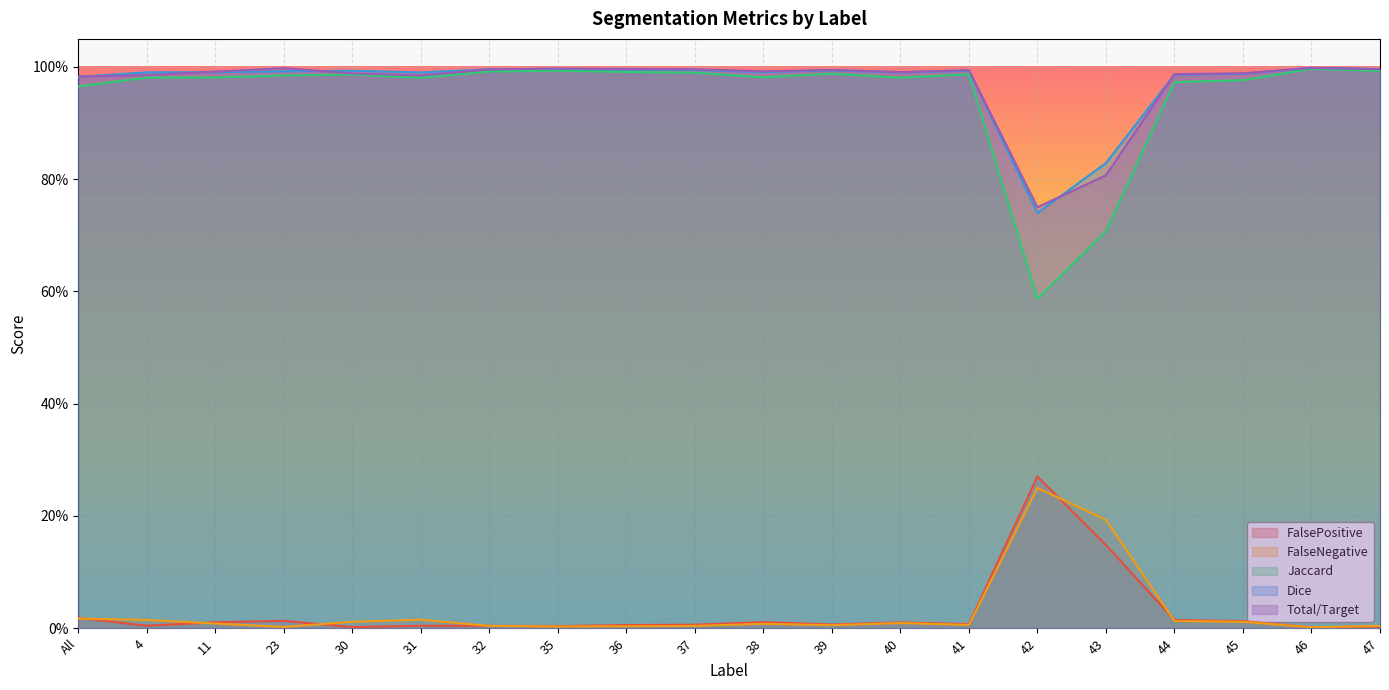

At which label is FalsePositive closest to 0?

46